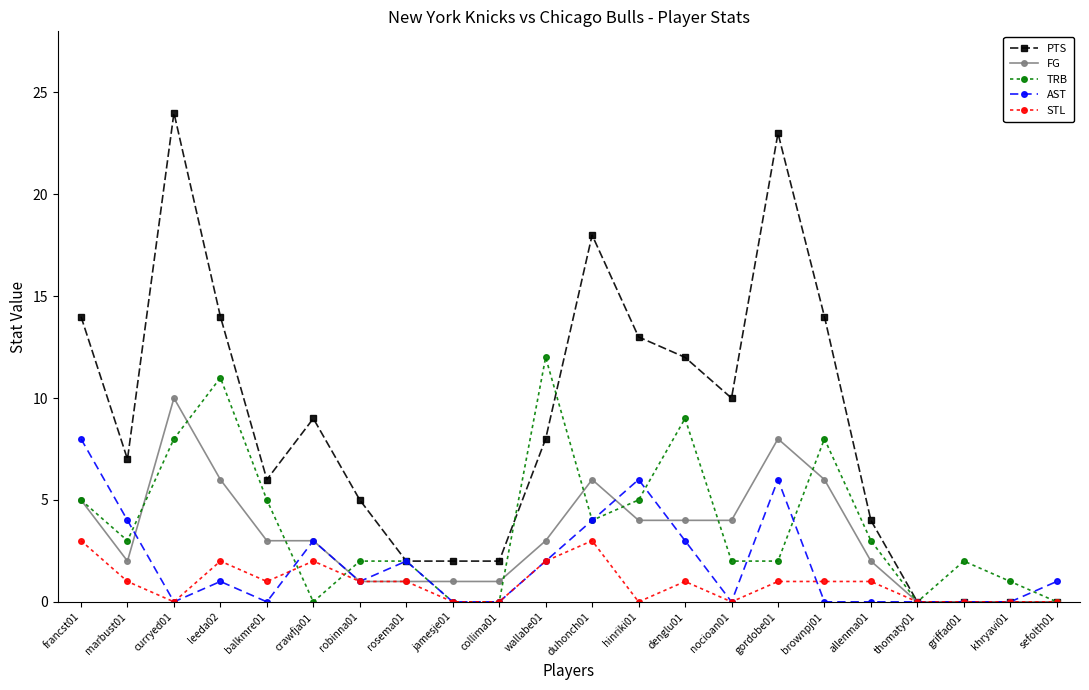

Where is the first local minimum for FG?

marbust01